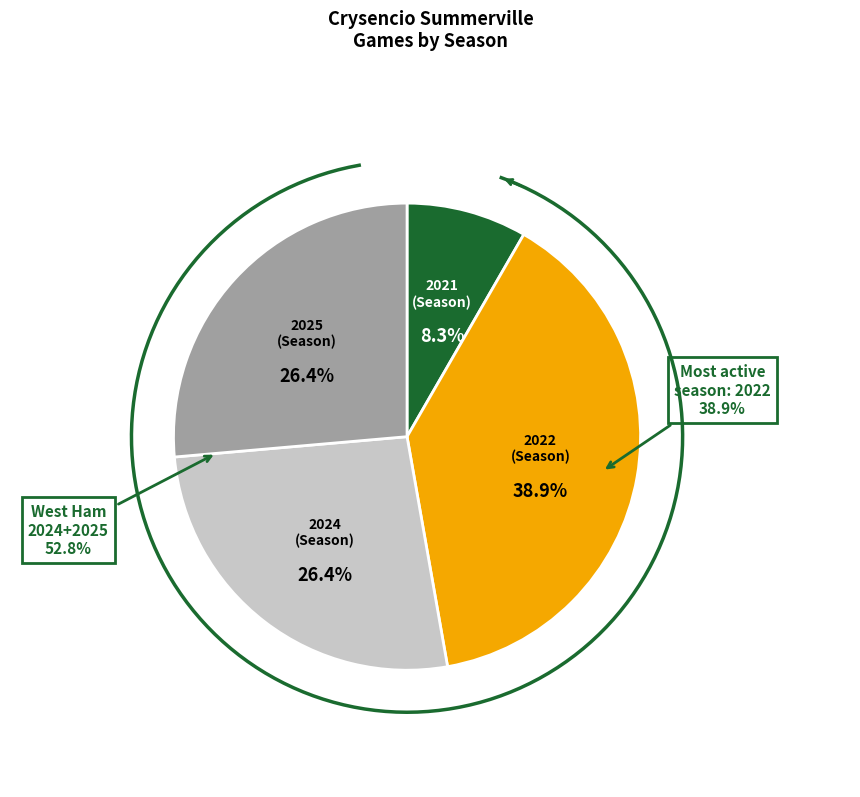

Rank the categories by value from lowest to highest.

2021, 2024, 2025, 2022